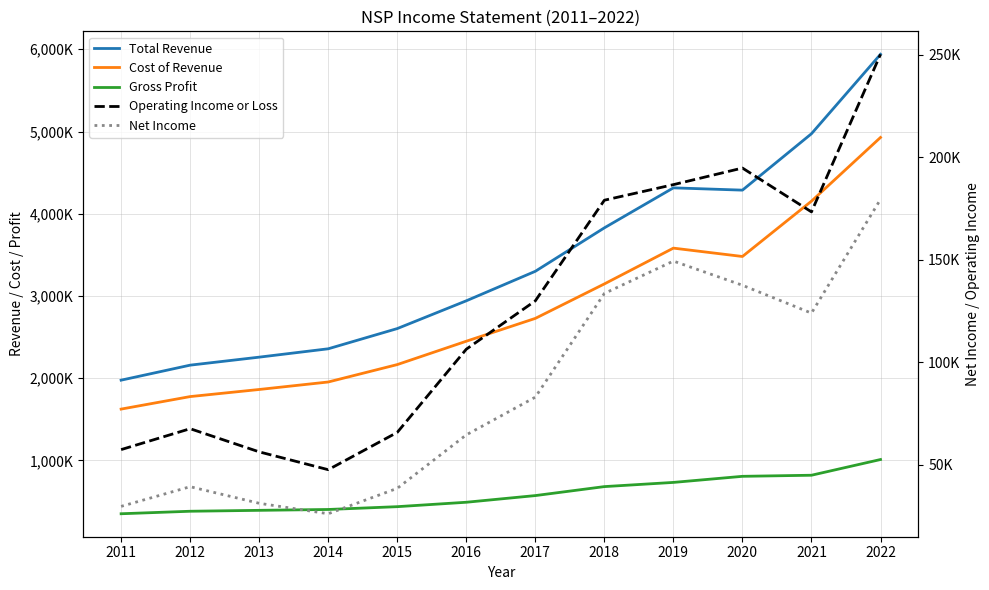

What is the value of the Gross Profit point at the 5th from the left?

437900